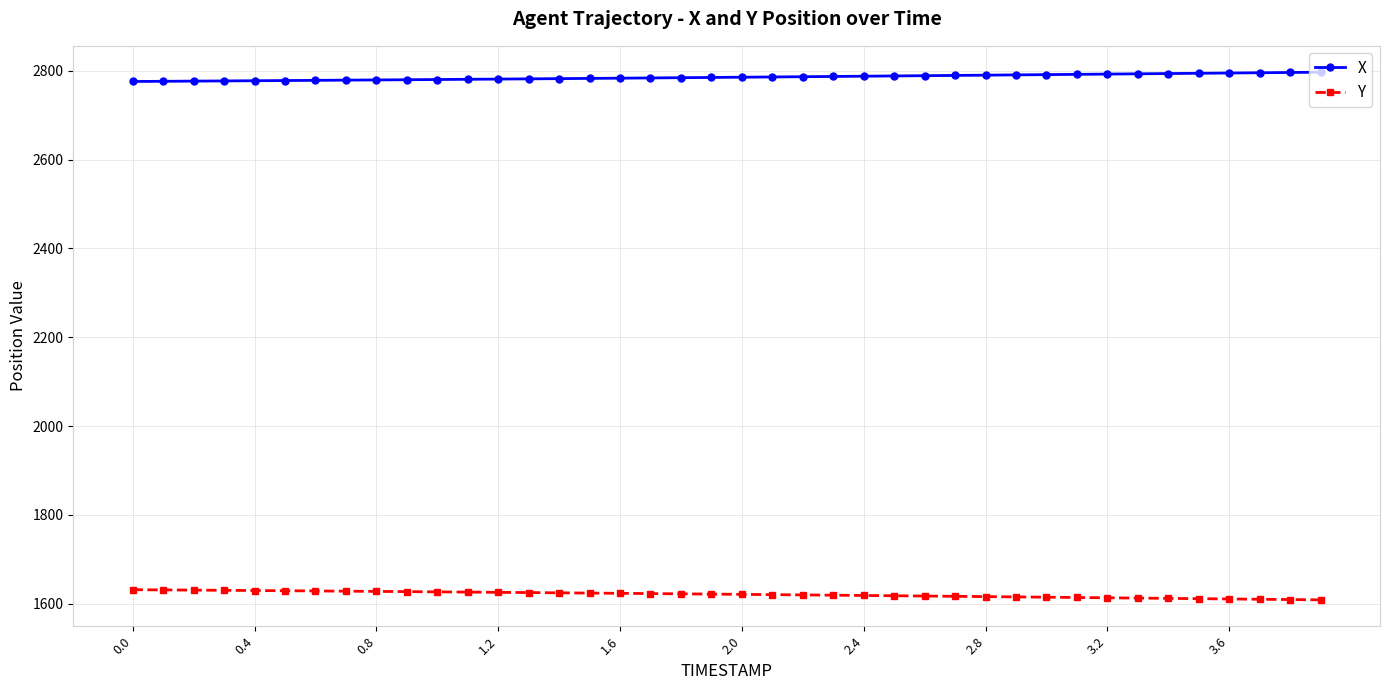

Rank the series by their average value, from lowest to highest.

Y, X